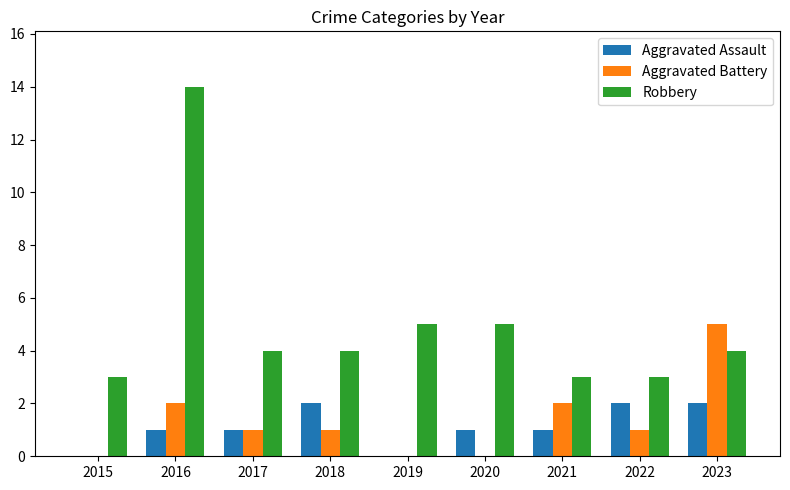

Reading left to right, transcribe all the data shown in this chart.

Aggravated Assault: 0	1	1	2	0	1	1	2	2
Aggravated Battery: 0	2	1	1	0	0	2	1	5
Robbery: 3	14	4	4	5	5	3	3	4